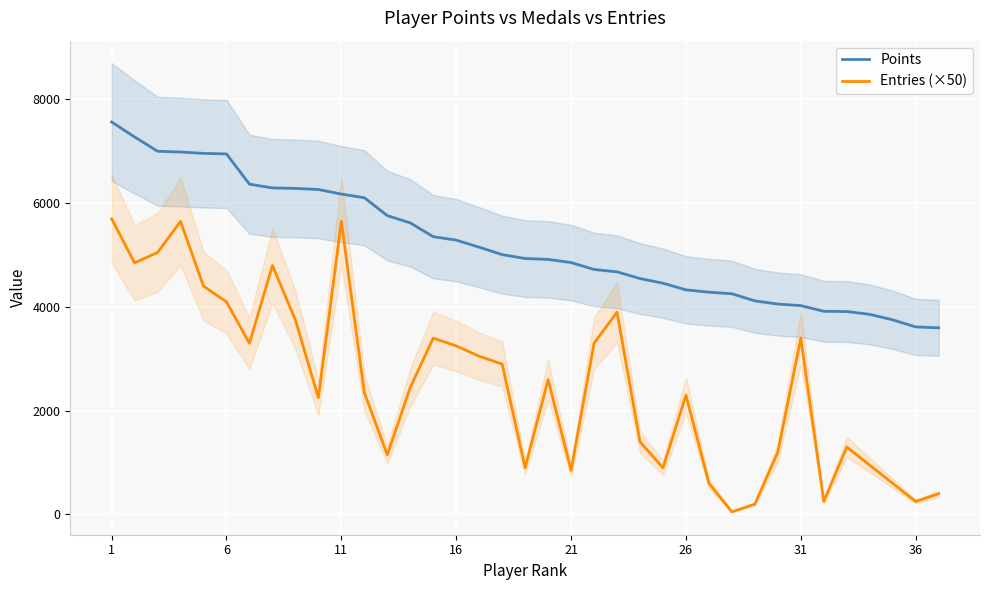

What is the average value of the Points series?

5223